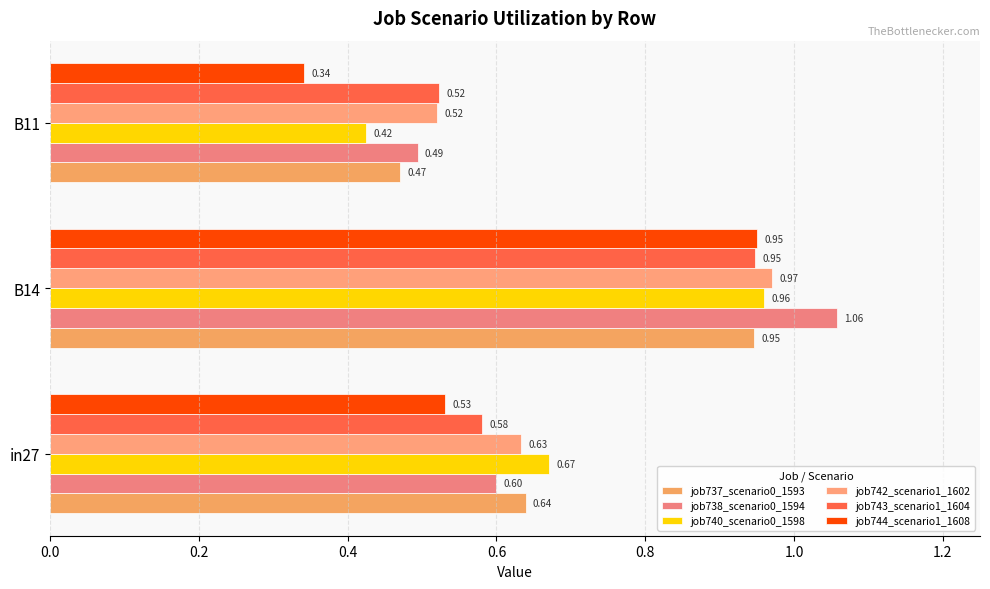

How many job737_scenario0_1593 values are between 0 and 1?

3